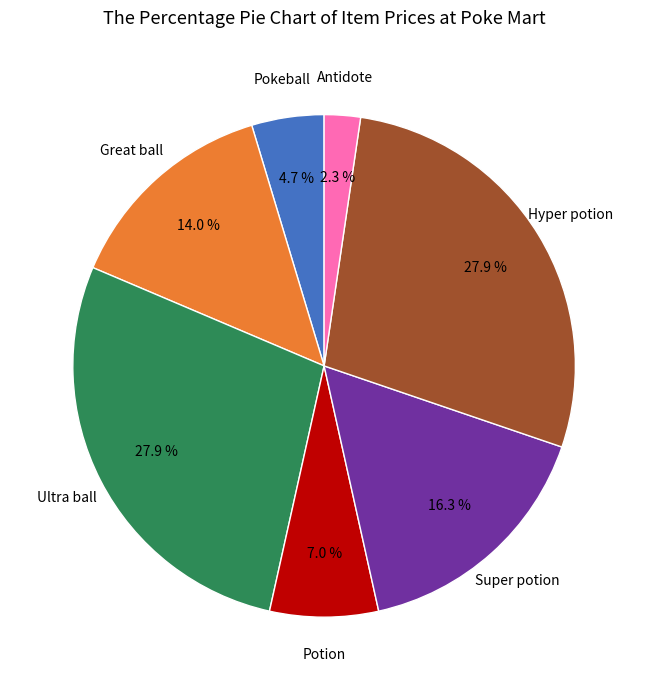

Which category has the smallest portion of the pie?

Antidote